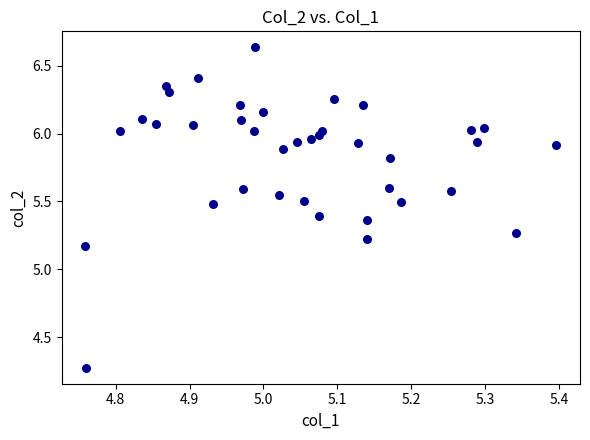

What is the range of Y values (max minus min)?

2.4